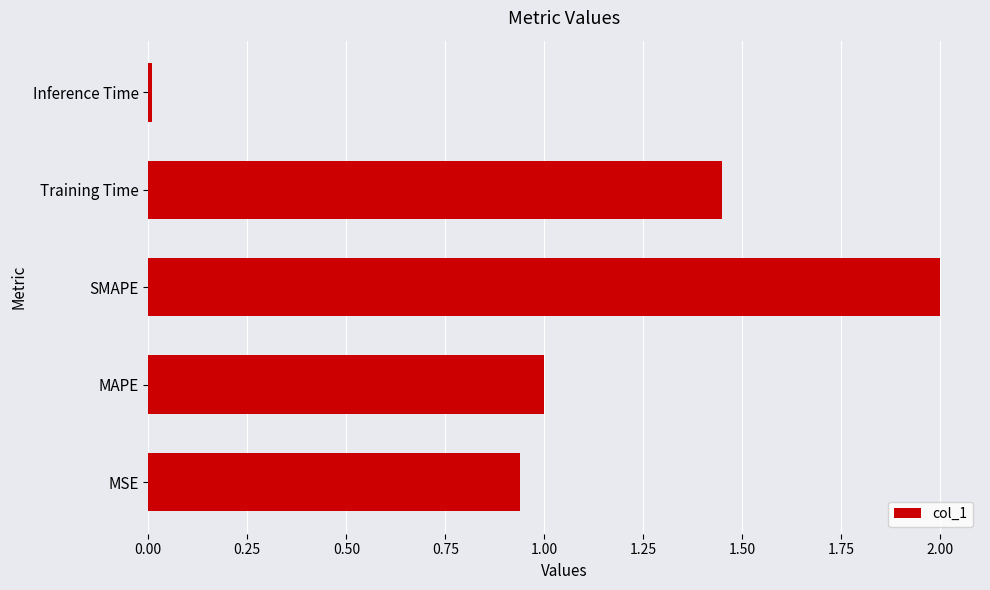

How many categories are shown in the chart?

5